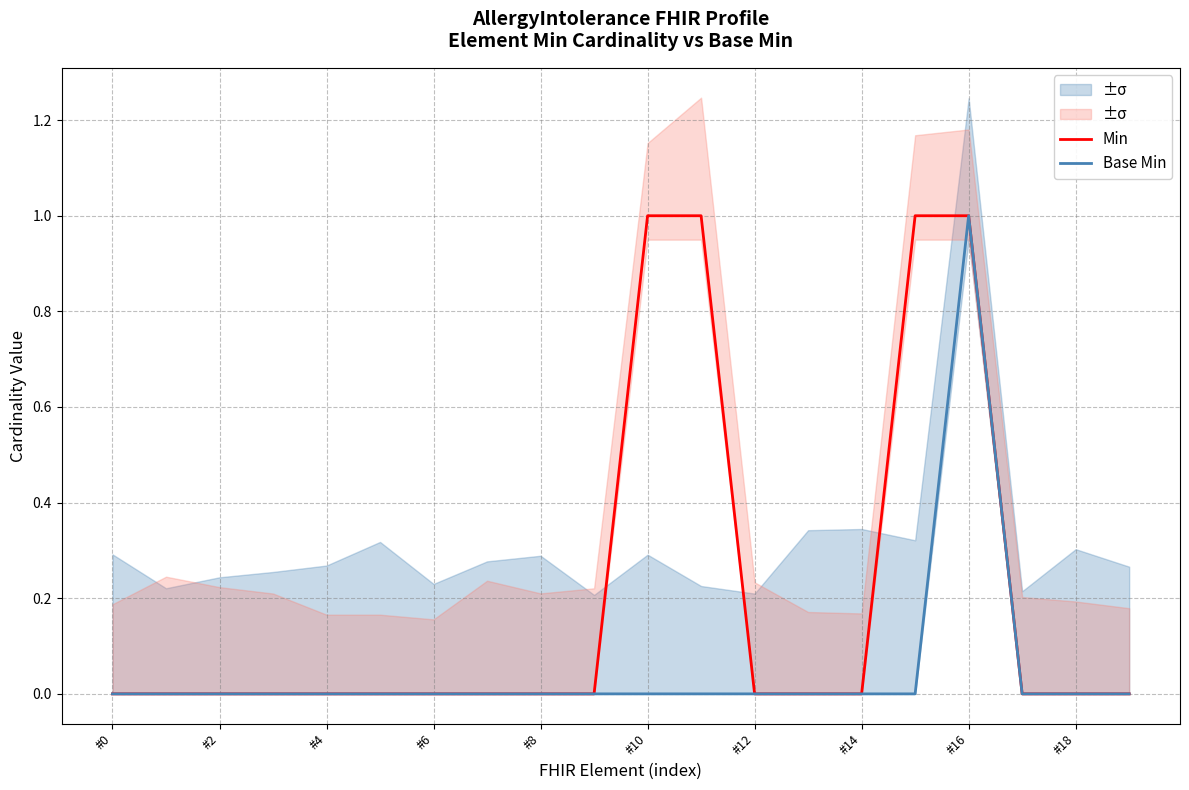

At which label does Base Min reach its peak?

#16